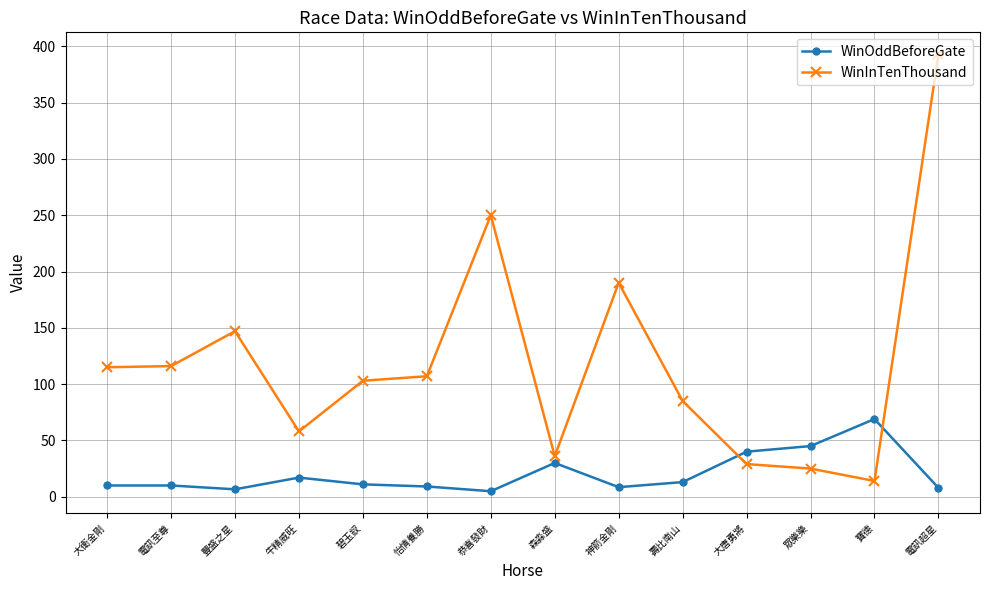

Is this an area chart (filled region under the line)?

No